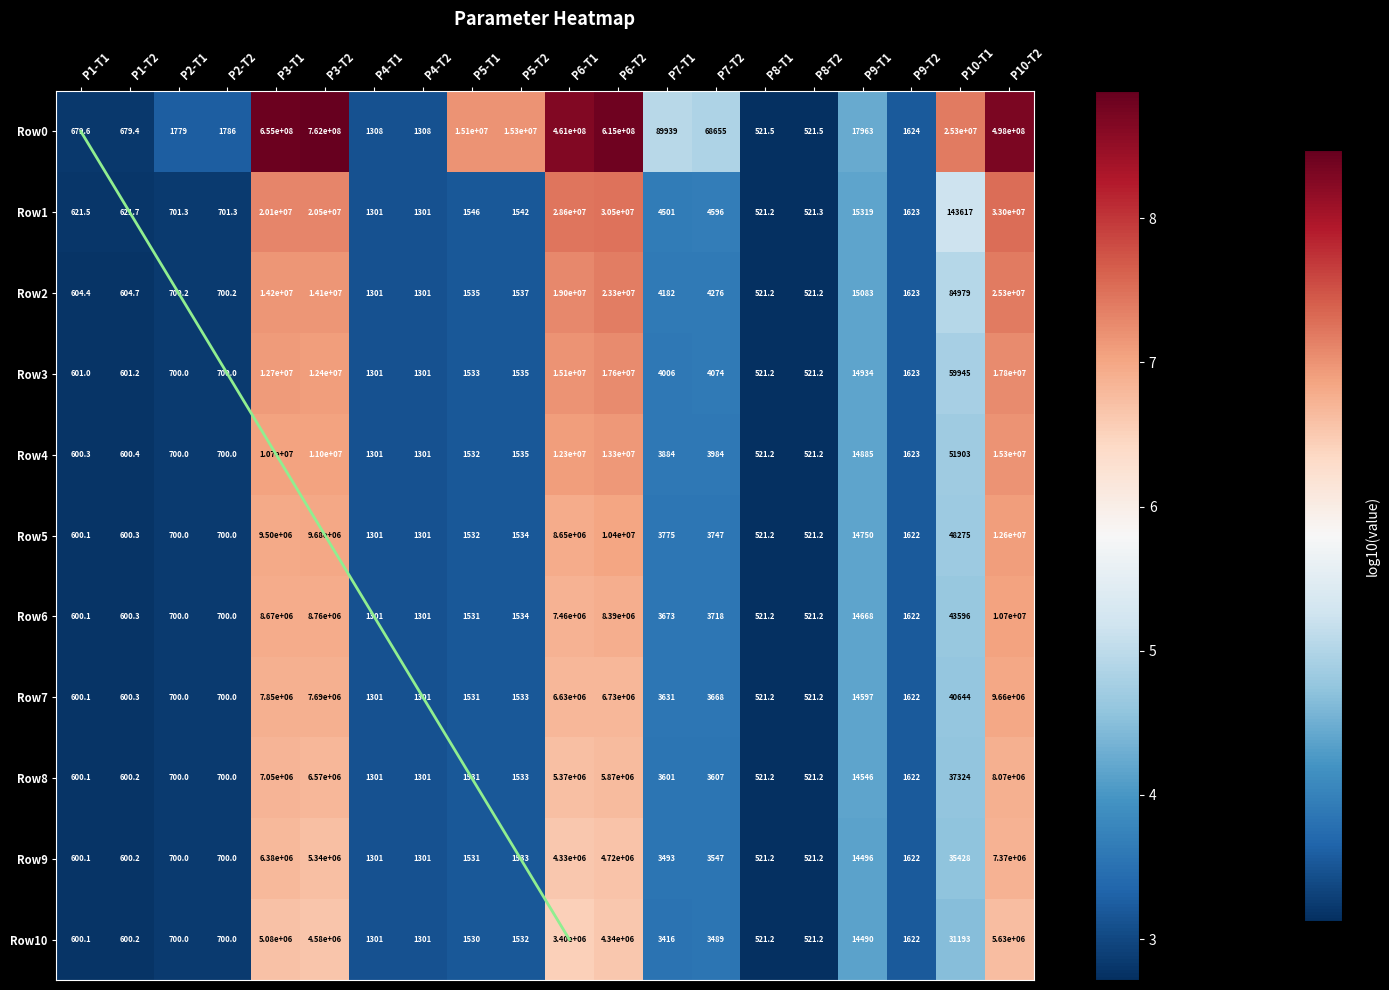

What is the total value across all series at P7-T2?

40.7